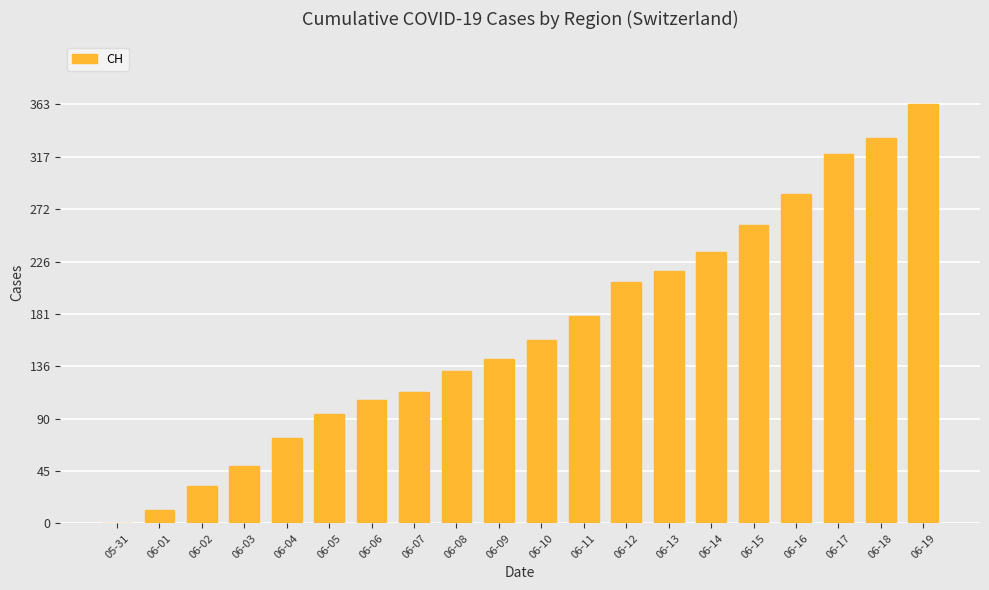

How many values are above zero?

19